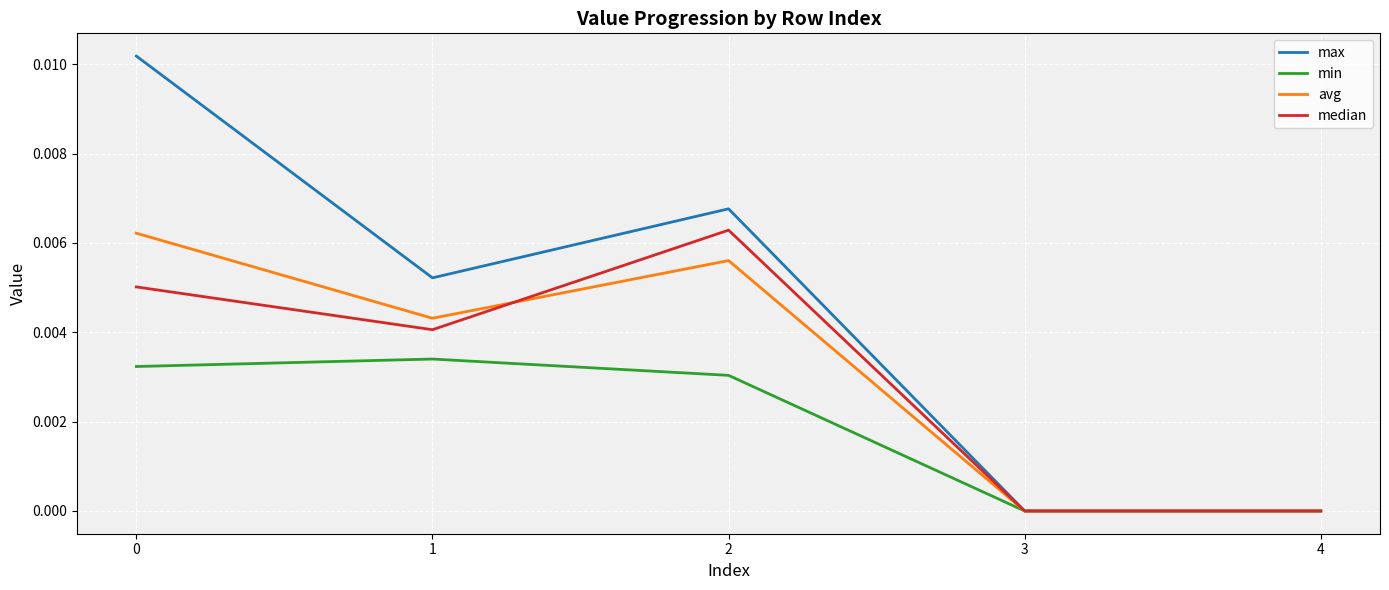

Which series has the widest spread of values?

max